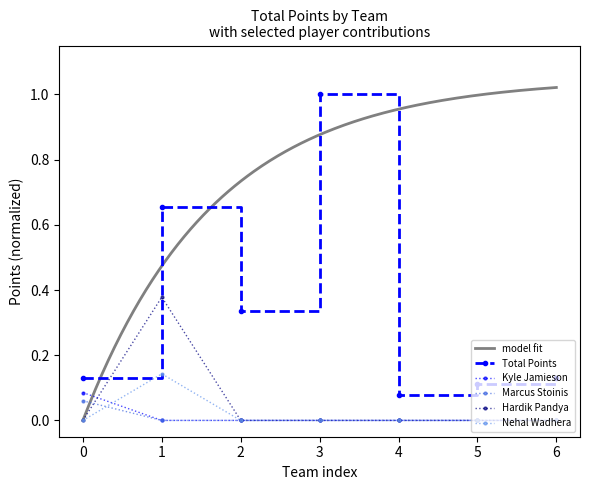

Reading left to right, extract all data points from this chart.

Total Points: 0.1	0.7	0.3	1.0	0.1	0.1	0.1
Kyle Jamieson: 0.1	0.0	0.0	0.0	0.0	0.0	0.0
Marcus Stoinis: 0.1	0.0	0.0	0.0	0.0	0.0	0.0
Hardik Pandya: 0.0	0.4	0.0	0.0	0.0	0.0	0.0
Nehal Wadhera: 0.0	0.1	0.0	0.0	0.0	0.0	0.0